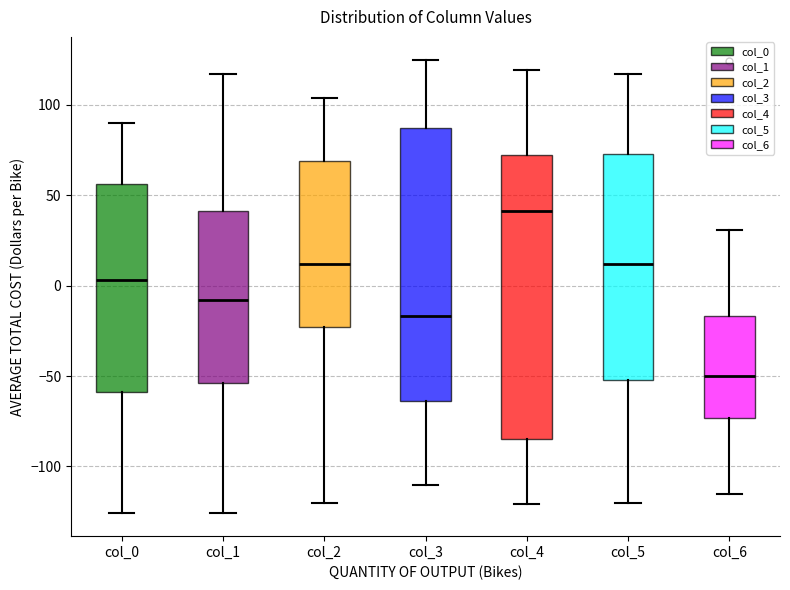

Where does the upper whisker of the box for col_4 end on the y-axis? The values are not printed on the chart, so give them approximately, as read against the axis.

120